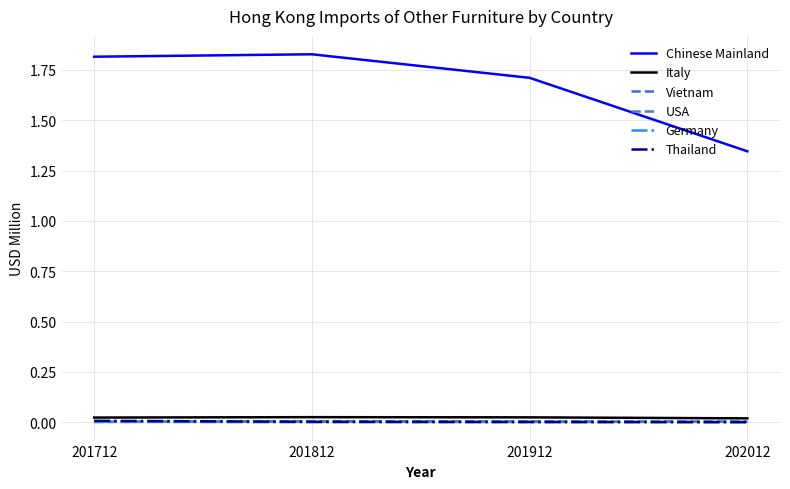

Is the value of Chinese Mainland at 201812 greater than the value of Vietnam at 201812?

Yes